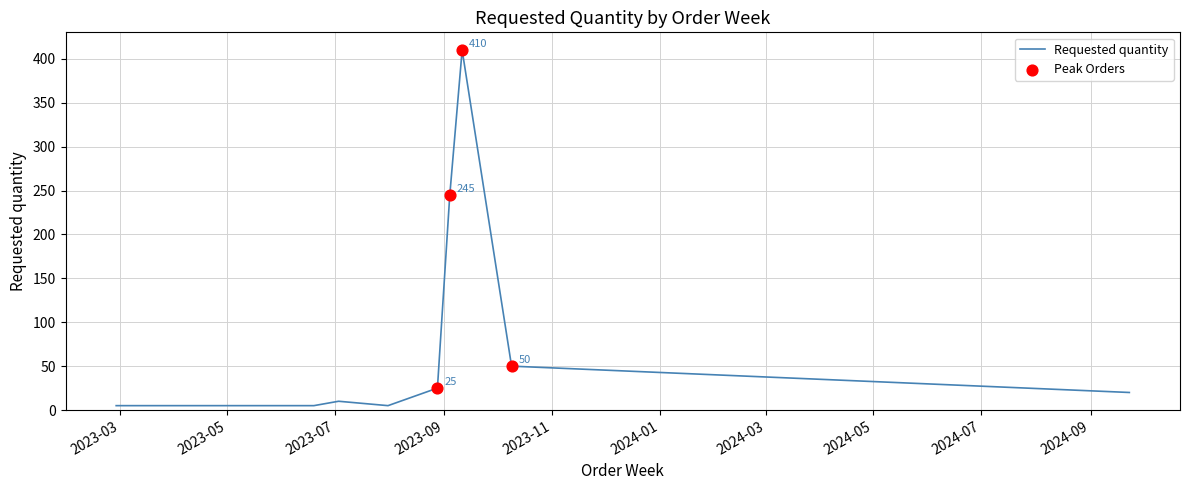

What is the maximum value shown in the chart?

410